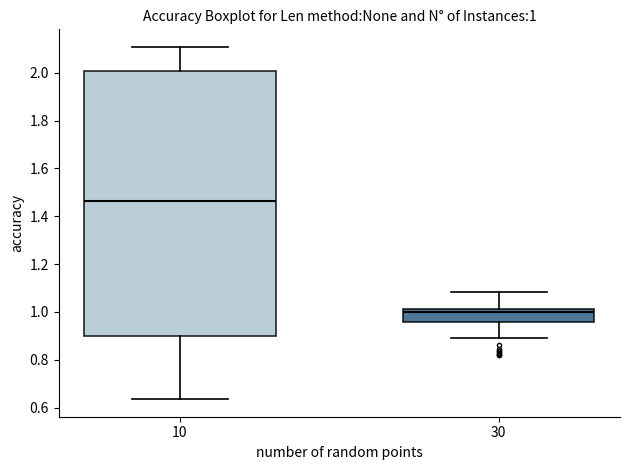

Which box's median line is the lowest?

30